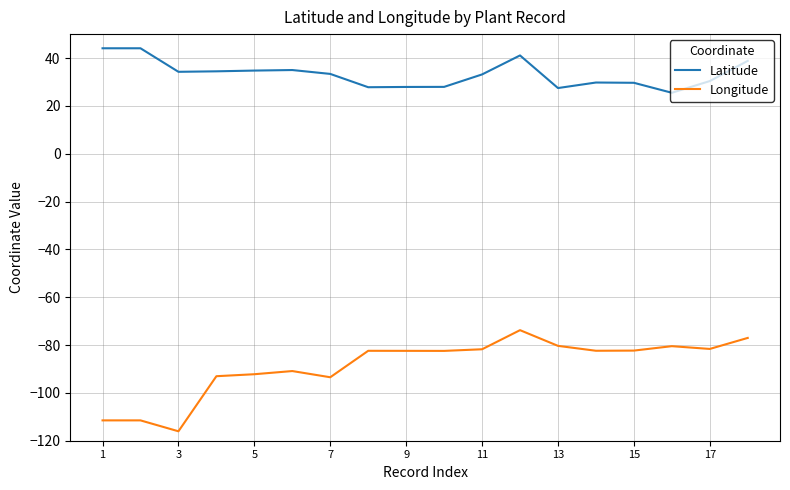

What is the smallest value displayed?

-116.1